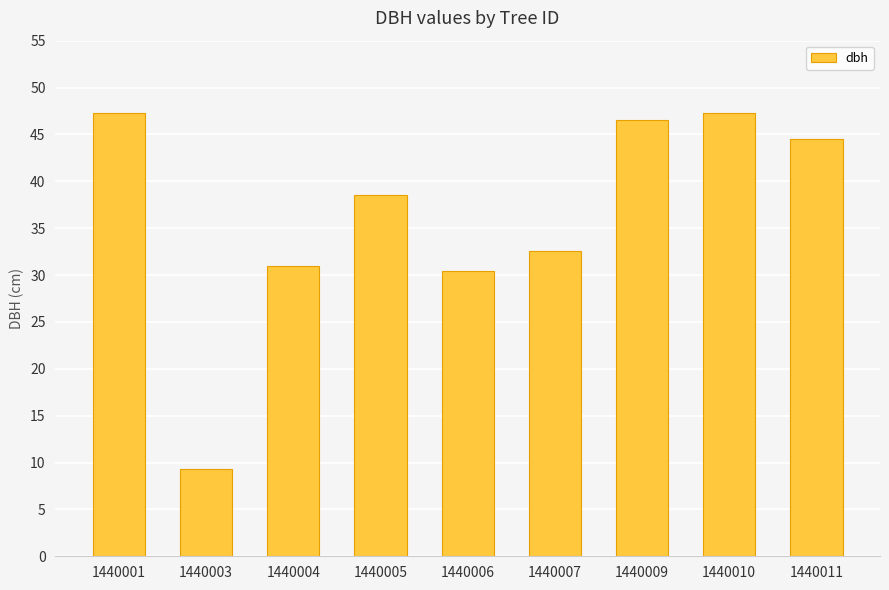

What is the sum of the values at 1440003 and 1440005?

47.8